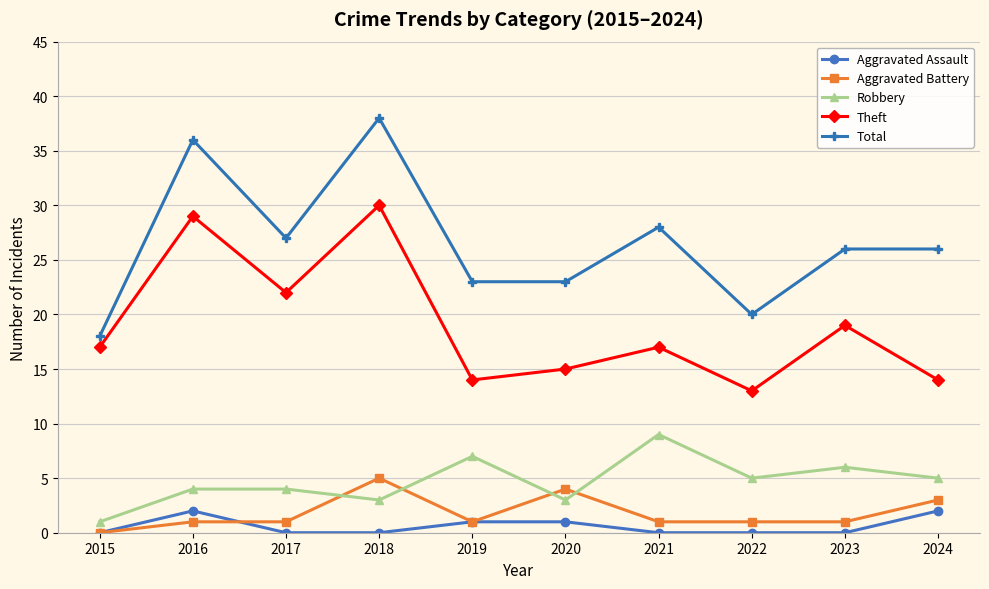

What are all the series names shown in the legend?

Aggravated Assault, Aggravated Battery, Robbery, Theft, Total